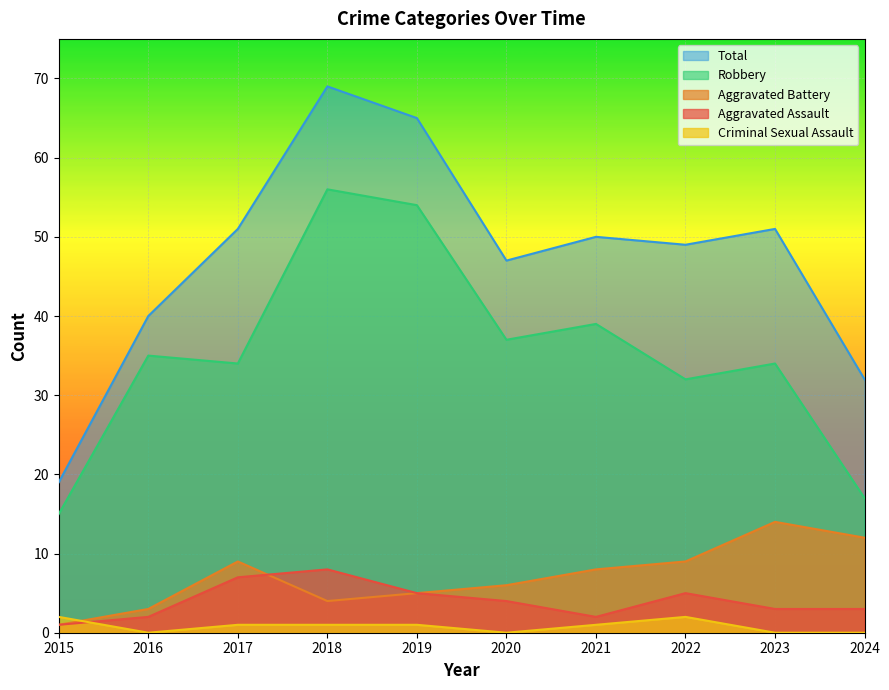

How many lines are shown in the chart?

5